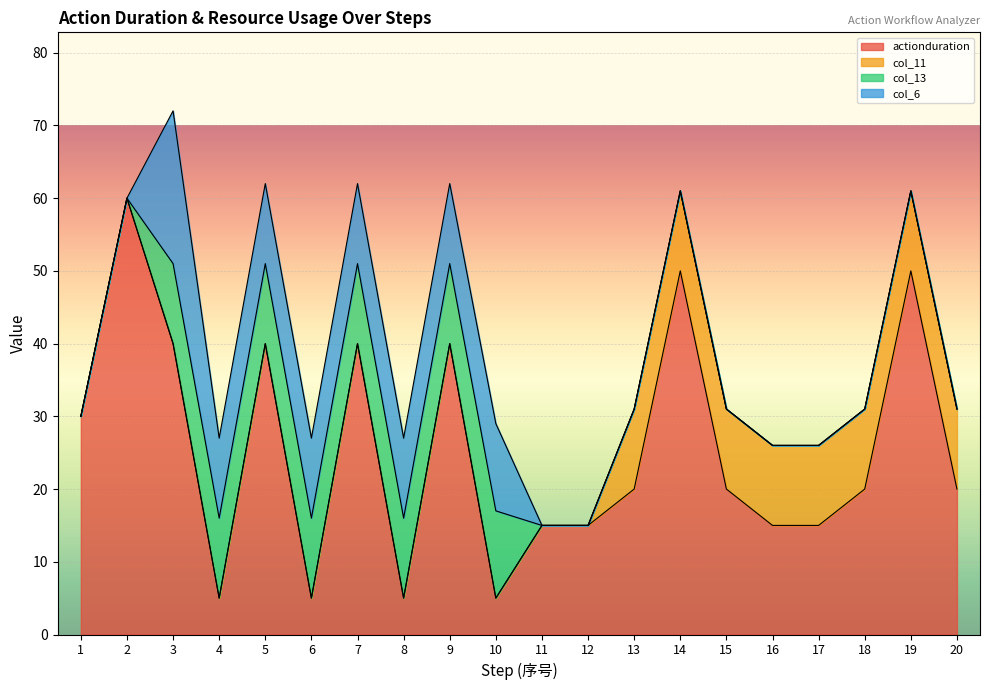

Which series changed the most between 6 and 7?

actionduration